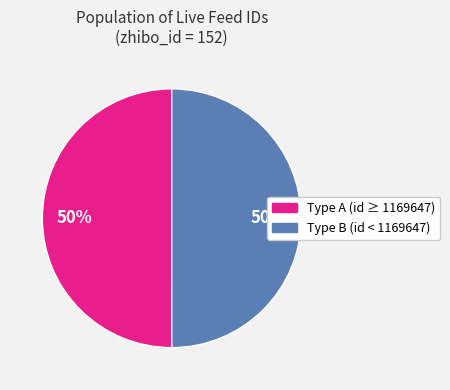

To the nearest percent, what is the average slice percentage?

50%